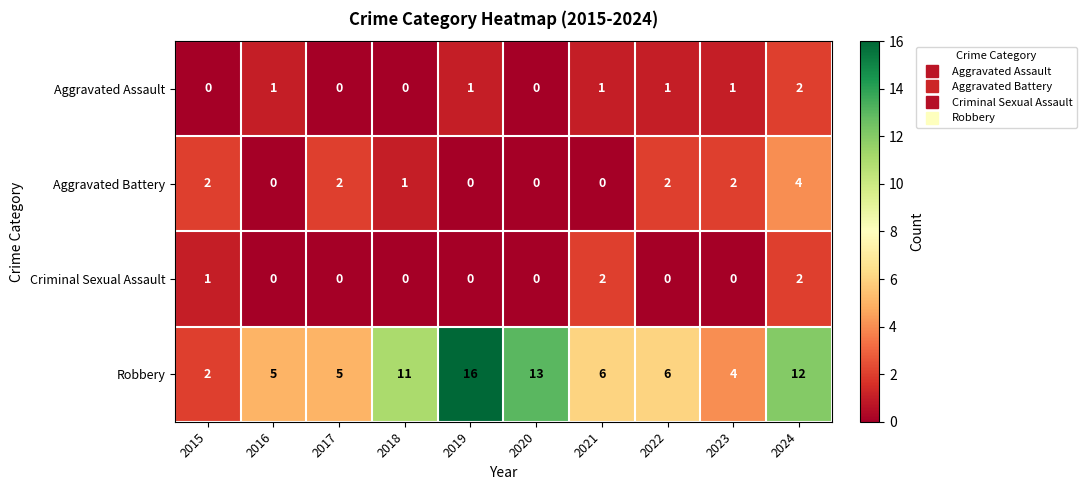

Which series has the widest spread of values?

Robbery